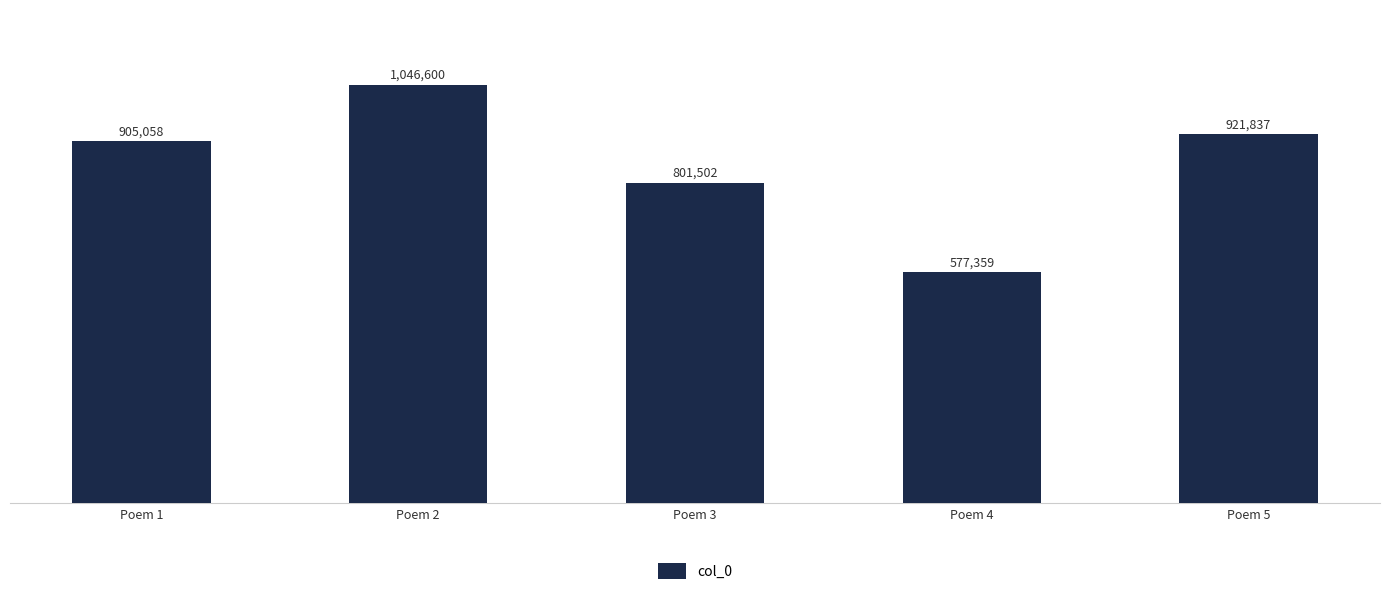

What is the sum of all values?

4252356